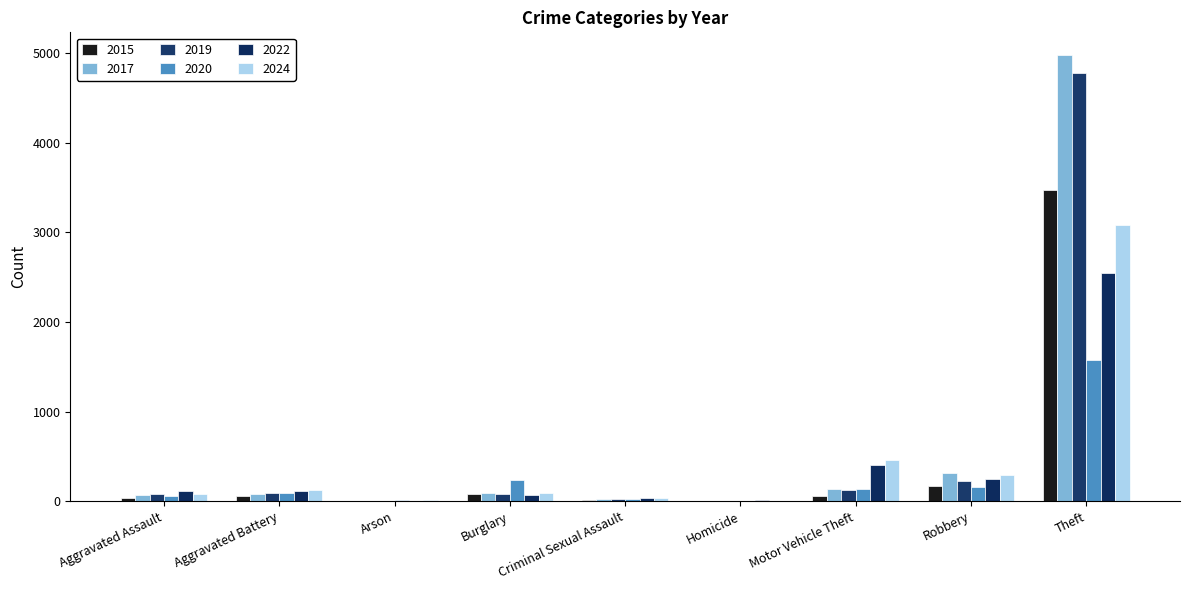

Are the bars horizontal?

No